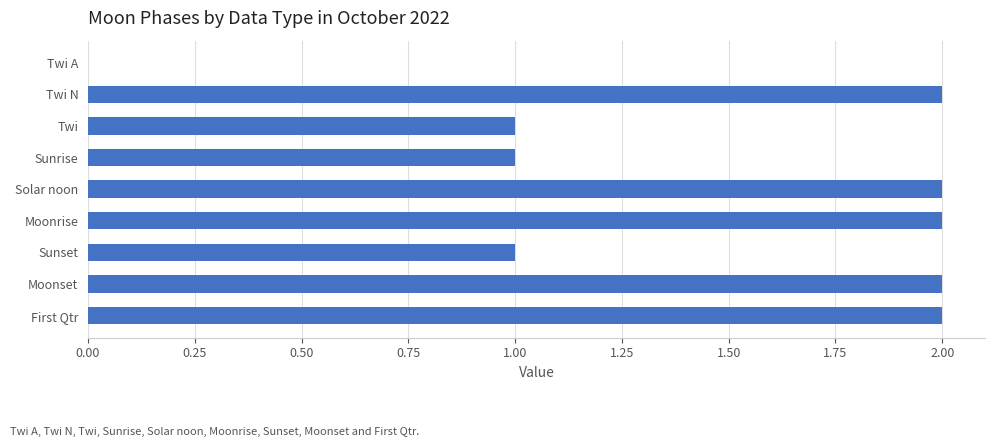

How many values are above zero?

8